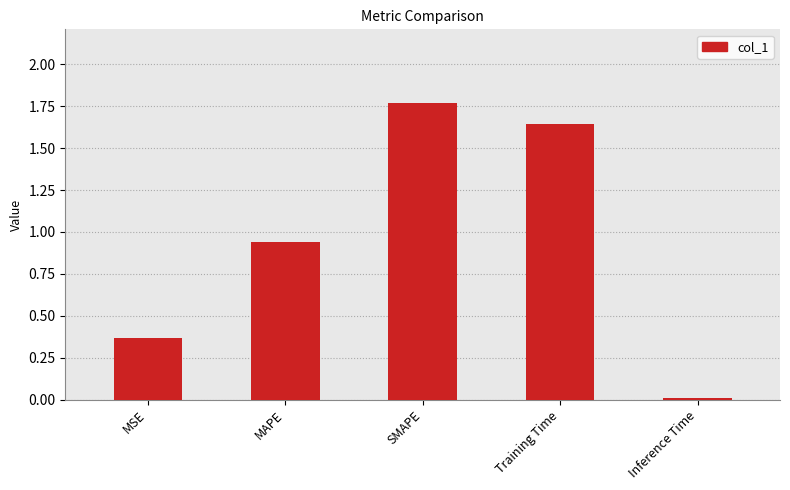

Rank the categories by value from highest to lowest.

SMAPE, Training Time, MAPE, MSE, Inference Time